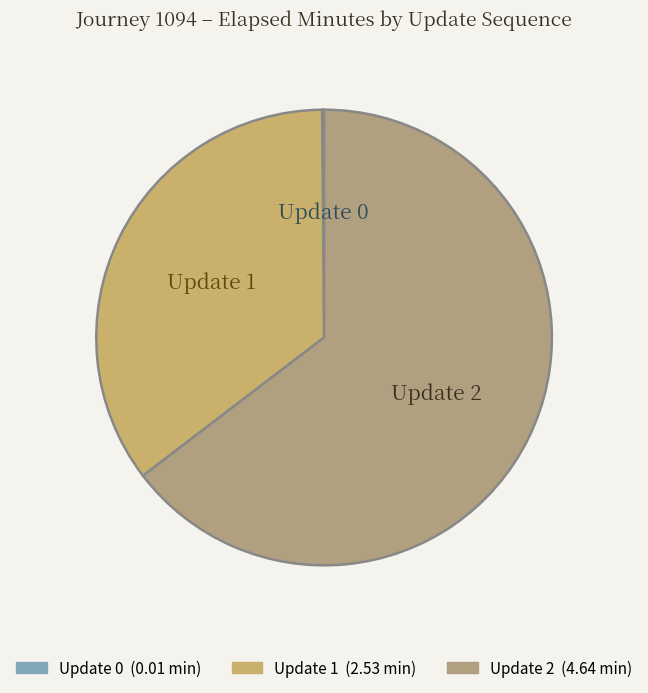

Does any single category account for the majority?

Yes